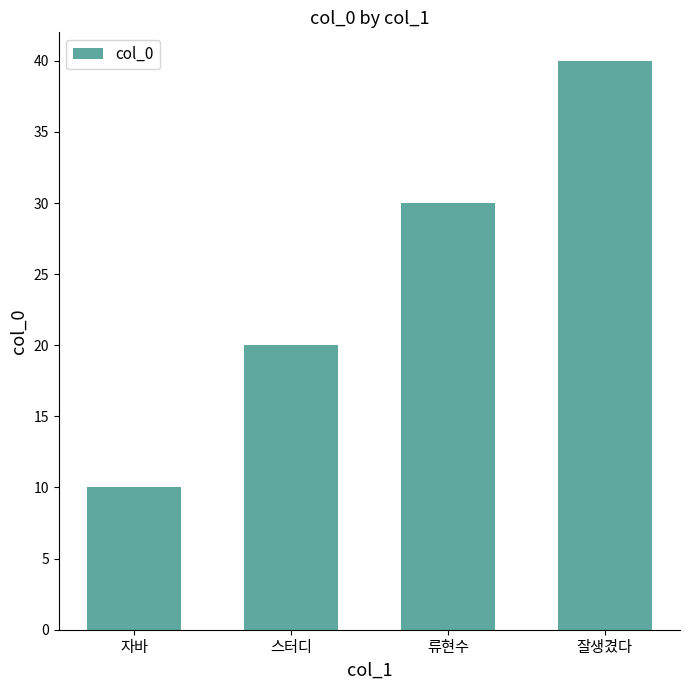

What is the difference between the maximum and minimum values?

30